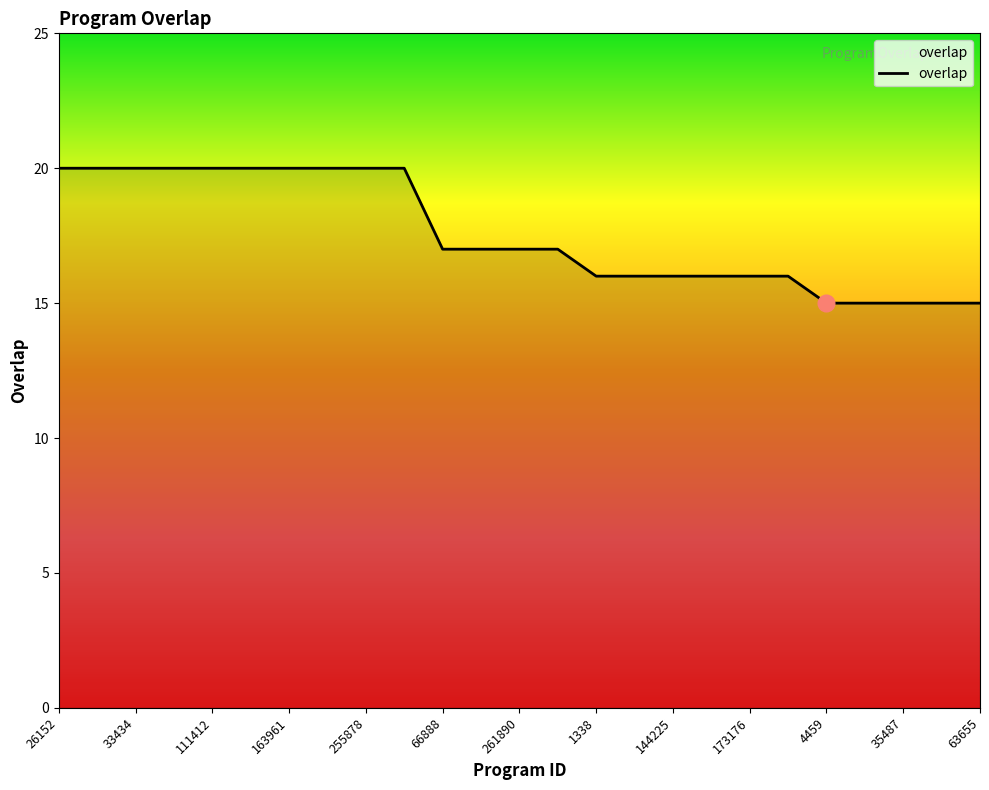

What is the smallest value displayed?

15